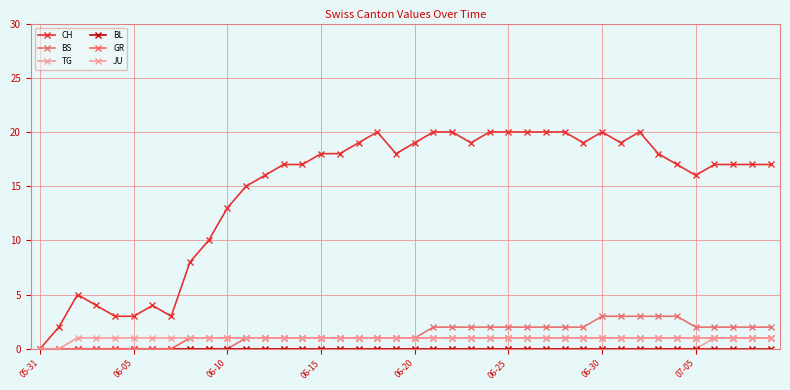

What is the maximum value for TG?

1